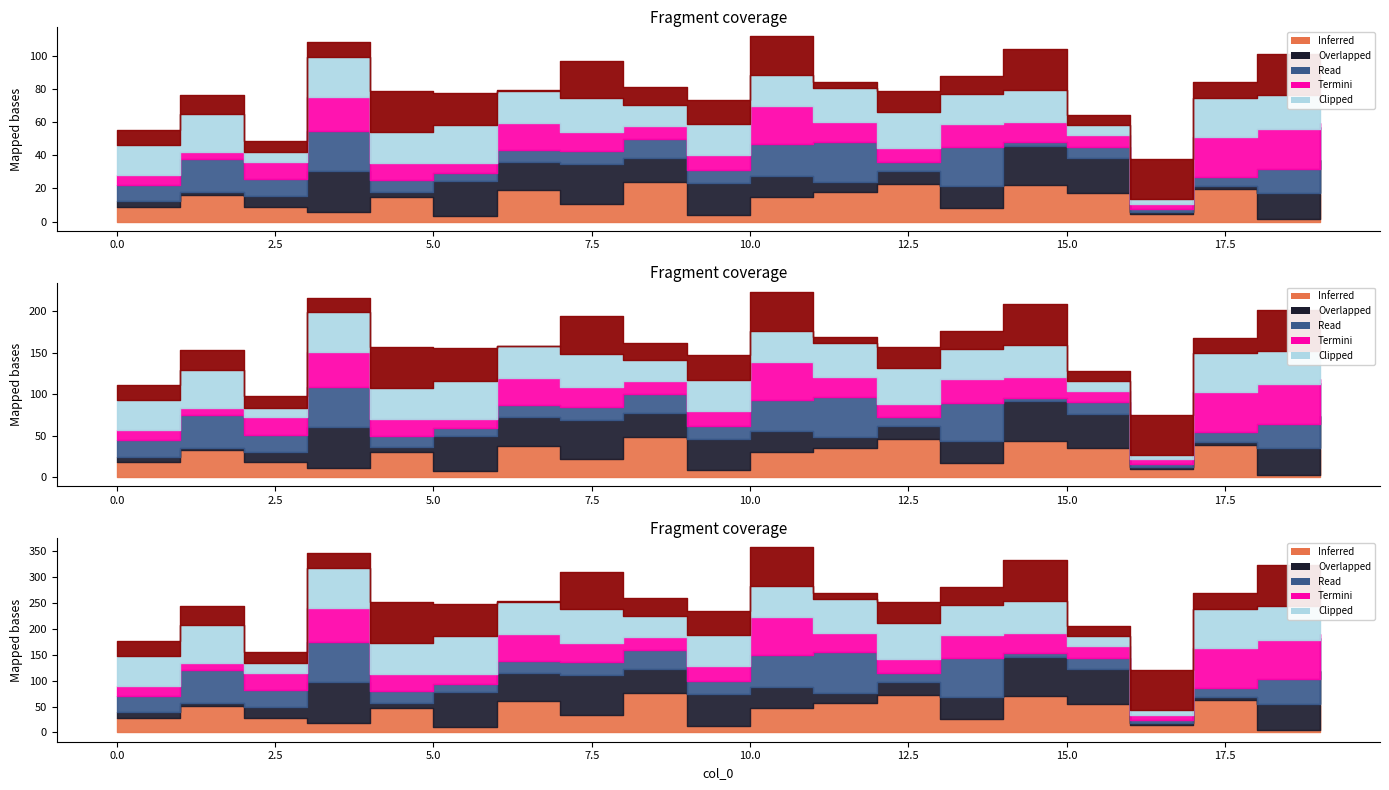

How many lines are shown in the chart?

6